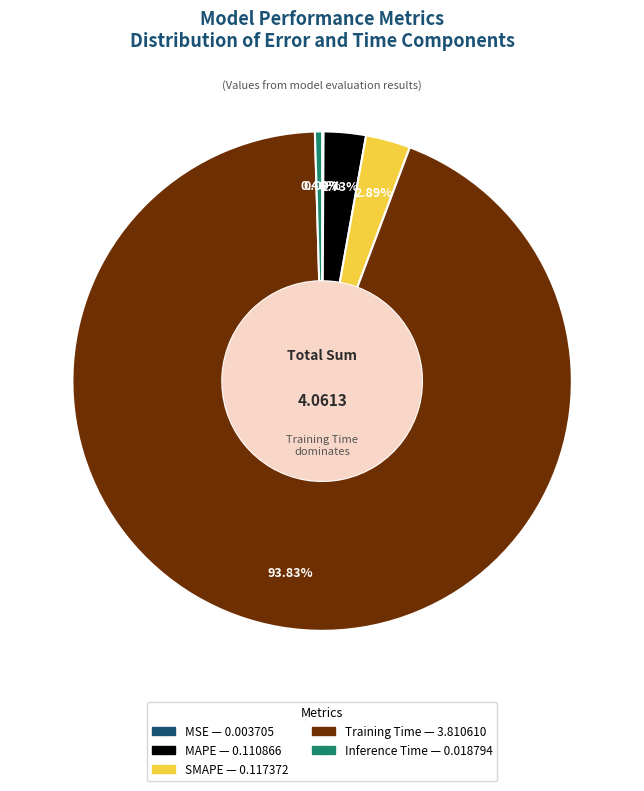

Is there any slice that represents more than half of the pie?

Yes